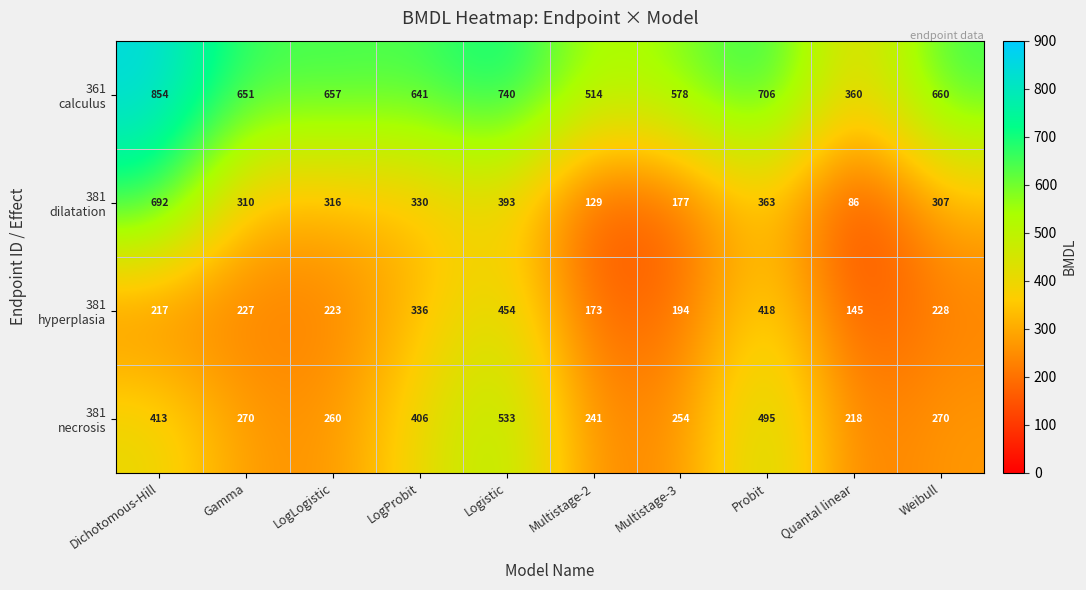

What is the maximum value shown in the chart?

854